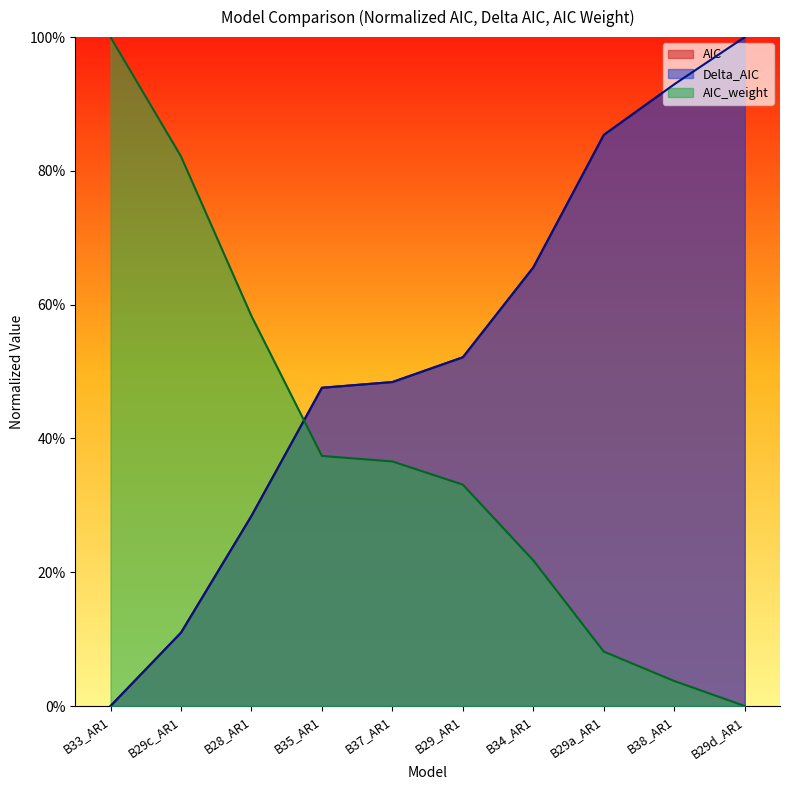

What is the maximum value for AIC?

1.0